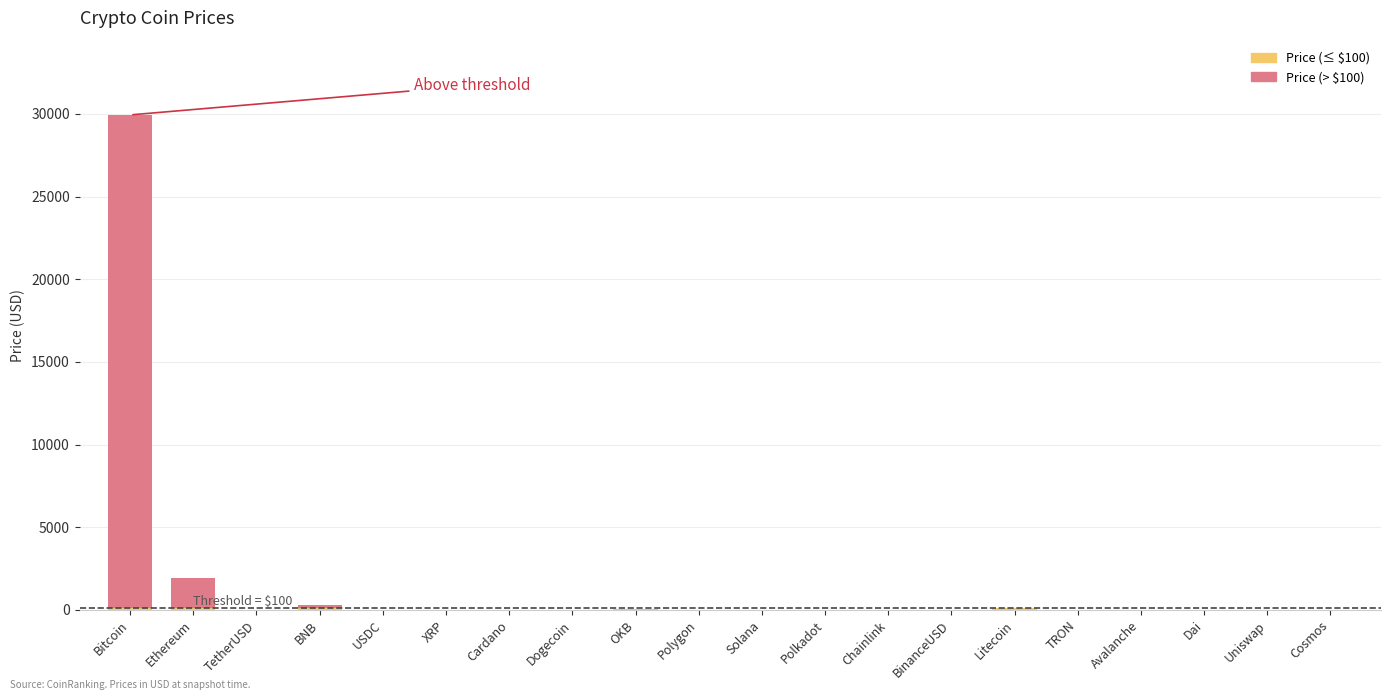

At which category is the sum across all series the highest?

Bitcoin